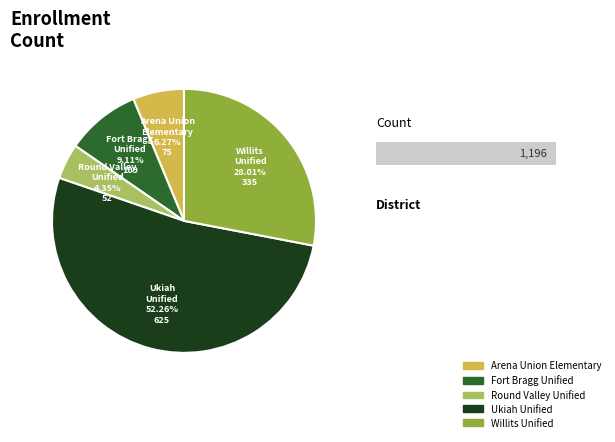

Does Round Valley Unified account for over 50% of the chart?

No